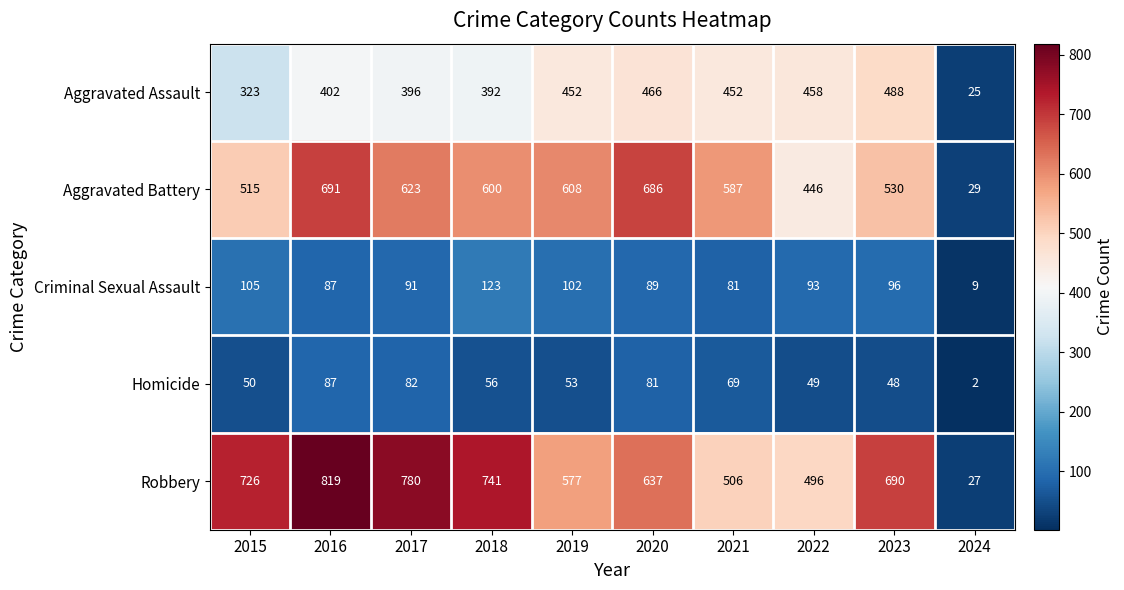

How many distinct data groups are displayed?

5